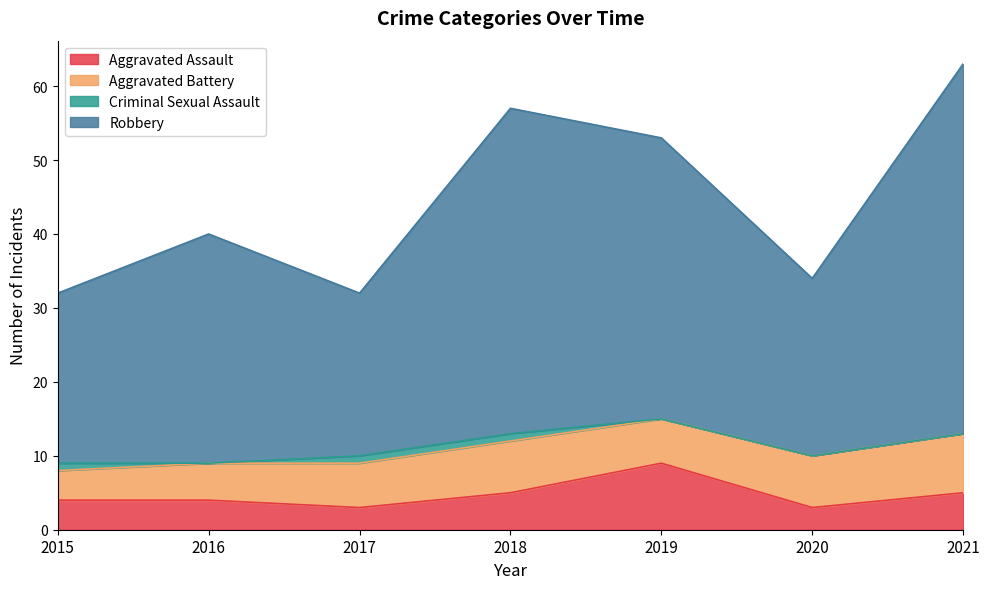

What is the highest value of the Aggravated Assault series?

9